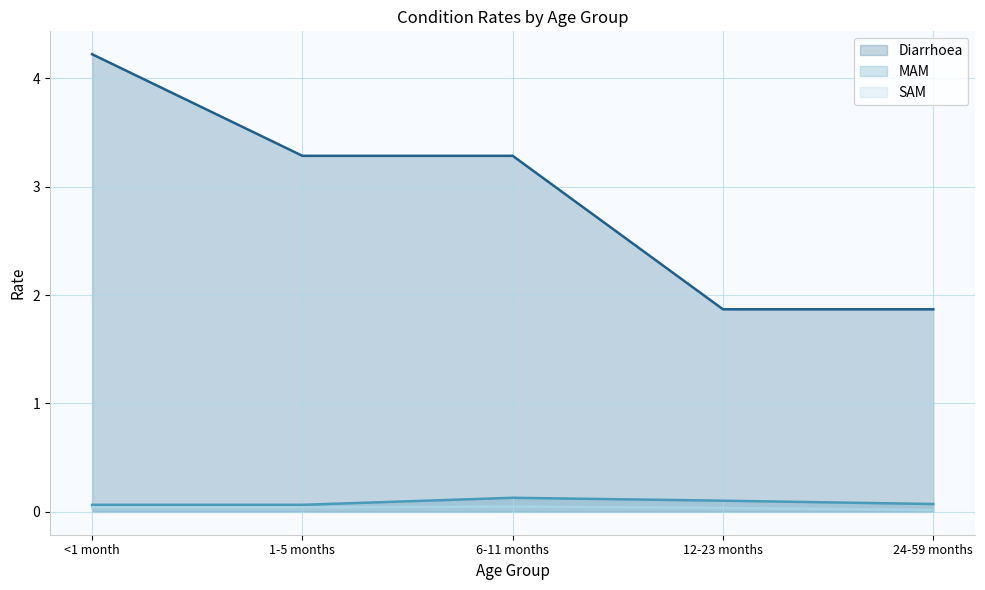

Count the number of categories in the chart.

5